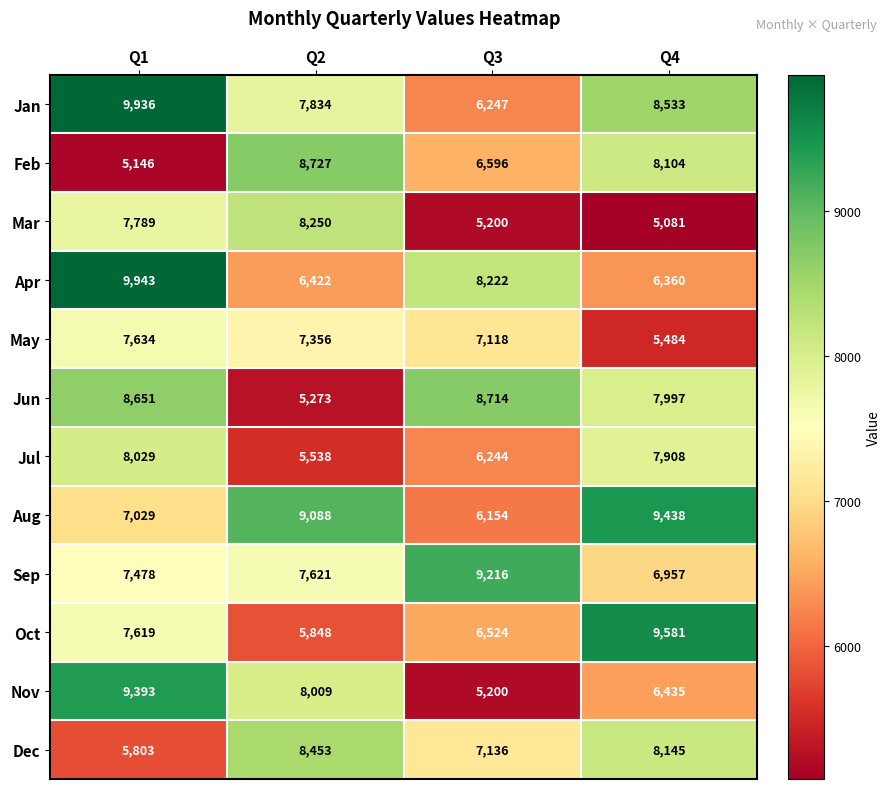

How many distinct data groups are displayed?

12